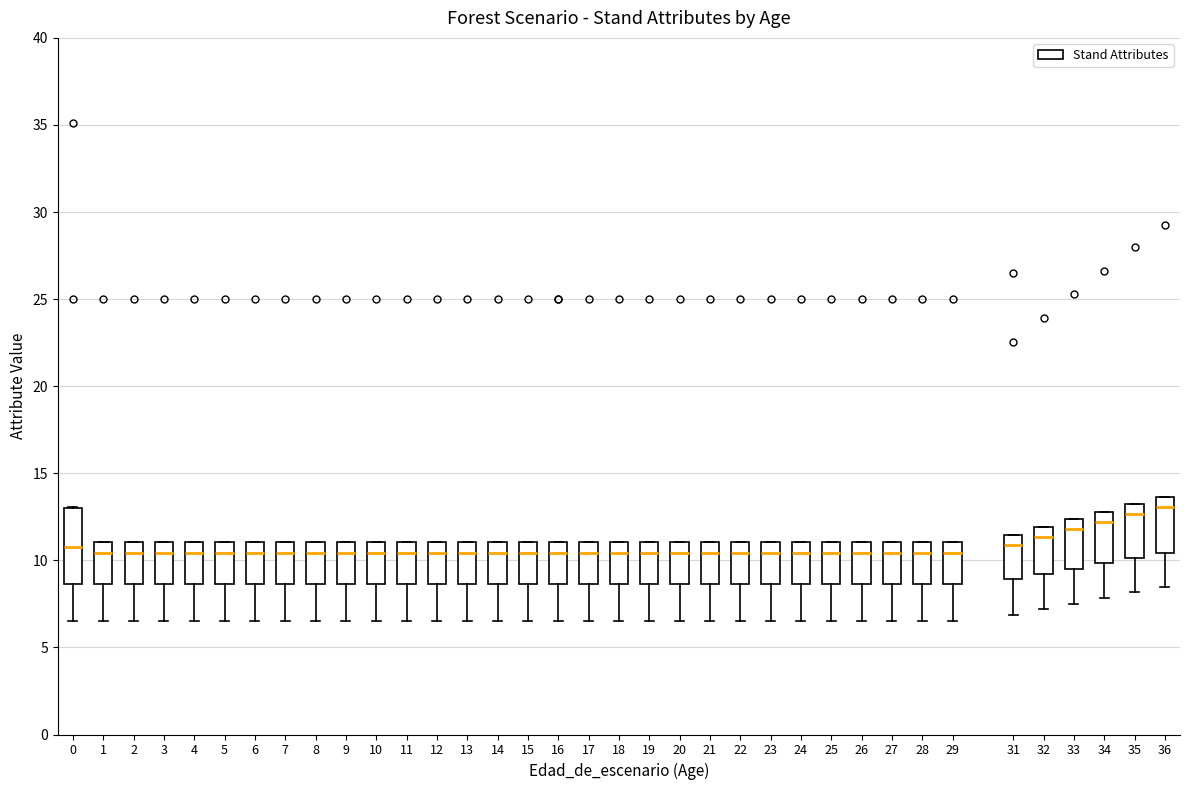

Reading left to right, read every box against the y-axis: the position of its median line, the range the box covers, and the ends of its whiskers. The values are not printed on the chart, so give them approximately, as read against the axis.

0: median 10.5, box 8.5 to 13.0, whiskers 6.5 to 13.0
1: median 10.5, box 8.5 to 11.0, whiskers 6.5 to 11.0
2: median 10.5, box 8.5 to 11.0, whiskers 6.5 to 11.0
3: median 10.5, box 8.5 to 11.0, whiskers 6.5 to 11.0
4: median 10.5, box 8.5 to 11.0, whiskers 6.5 to 11.0
5: median 10.5, box 8.5 to 11.0, whiskers 6.5 to 11.0
6: median 10.5, box 8.5 to 11.0, whiskers 6.5 to 11.0
7: median 10.5, box 8.5 to 11.0, whiskers 6.5 to 11.0
8: median 10.5, box 8.5 to 11.0, whiskers 6.5 to 11.0
9: median 10.5, box 8.5 to 11.0, whiskers 6.5 to 11.0
10: median 10.5, box 8.5 to 11.0, whiskers 6.5 to 11.0
11: median 10.5, box 8.5 to 11.0, whiskers 6.5 to 11.0
12: median 10.5, box 8.5 to 11.0, whiskers 6.5 to 11.0
13: median 10.5, box 8.5 to 11.0, whiskers 6.5 to 11.0
14: median 10.5, box 8.5 to 11.0, whiskers 6.5 to 11.0
15: median 10.5, box 8.5 to 11.0, whiskers 6.5 to 11.0
16: median 10.5, box 8.5 to 11.0, whiskers 6.5 to 11.0
17: median 10.5, box 8.5 to 11.0, whiskers 6.5 to 11.0
18: median 10.5, box 8.5 to 11.0, whiskers 6.5 to 11.0
19: median 10.5, box 8.5 to 11.0, whiskers 6.5 to 11.0
20: median 10.5, box 8.5 to 11.0, whiskers 6.5 to 11.0
21: median 10.5, box 8.5 to 11.0, whiskers 6.5 to 11.0
22: median 10.5, box 8.5 to 11.0, whiskers 6.5 to 11.0
23: median 10.5, box 8.5 to 11.0, whiskers 6.5 to 11.0
24: median 10.5, box 8.5 to 11.0, whiskers 6.5 to 11.0
25: median 10.5, box 8.5 to 11.0, whiskers 6.5 to 11.0
26: median 10.5, box 8.5 to 11.0, whiskers 6.5 to 11.0
27: median 10.5, box 8.5 to 11.0, whiskers 6.5 to 11.0
28: median 10.5, box 8.5 to 11.0, whiskers 6.5 to 11.0
29: median 10.5, box 8.5 to 11.0, whiskers 6.5 to 11.0
31: median 11.0, box 9.0 to 11.5, whiskers 7.0 to 11.5
32: median 11.5, box 9.0 to 12.0, whiskers 7.0 to 12.0
33: median 12.0, box 9.5 to 12.5, whiskers 7.5 to 12.5
34: median 12.0, box 10.0 to 13.0, whiskers 8.0 to 13.0
35: median 12.5, box 10.0 to 13.0, whiskers 8.0 to 13.0
36: median 13.0, box 10.5 to 13.5, whiskers 8.5 to 13.5